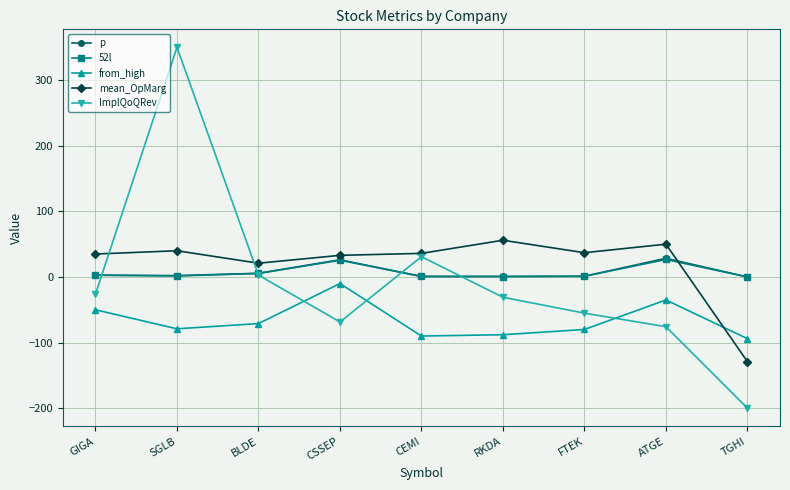

At which category is the sum across all series the highest?

SGLB